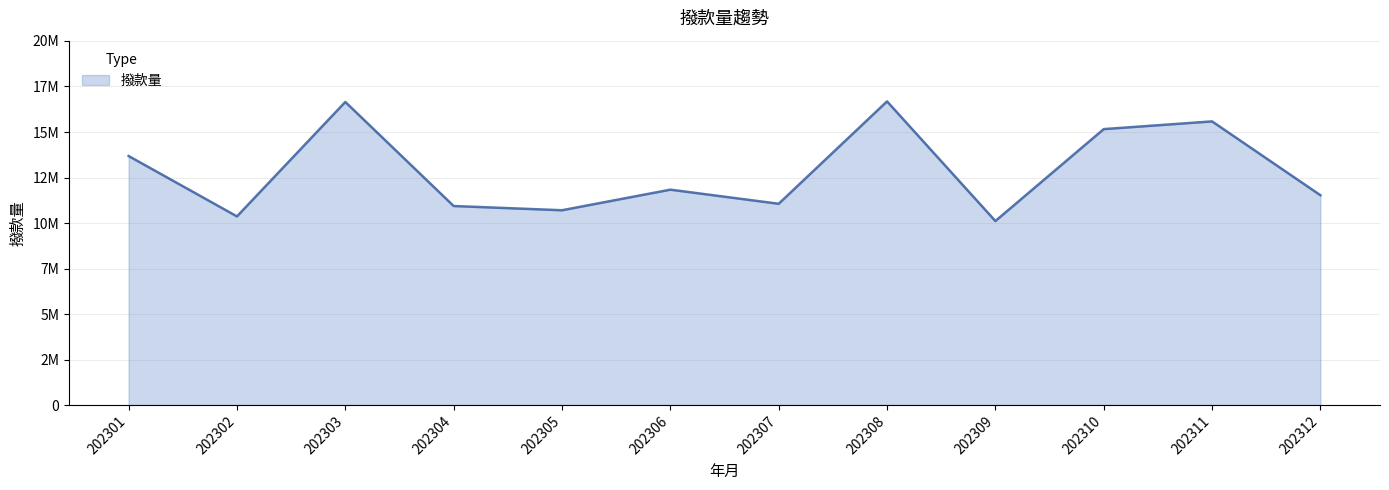

Is this an area chart (filled region under the line)?

Yes